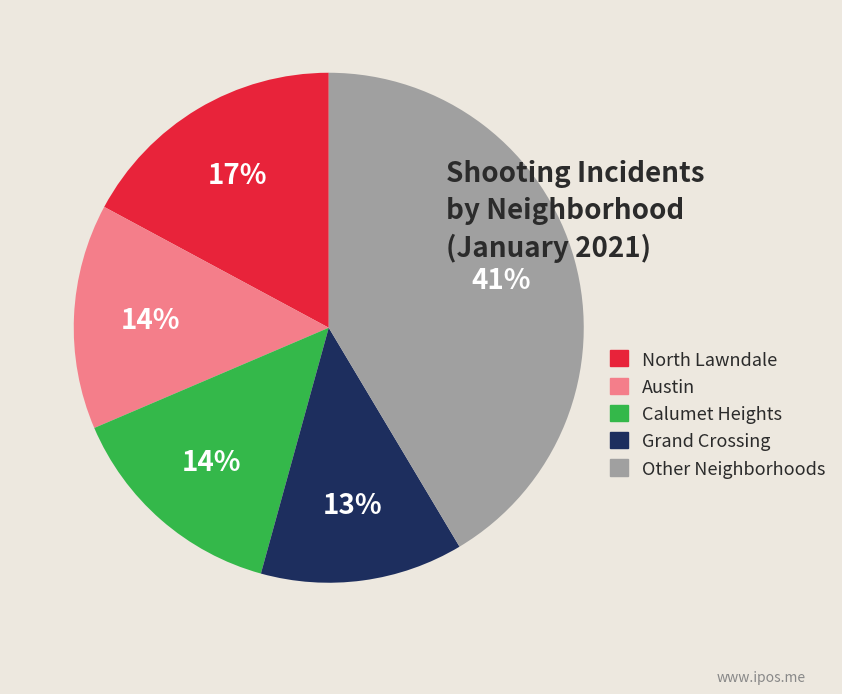

Is there a majority slice in this chart?

No